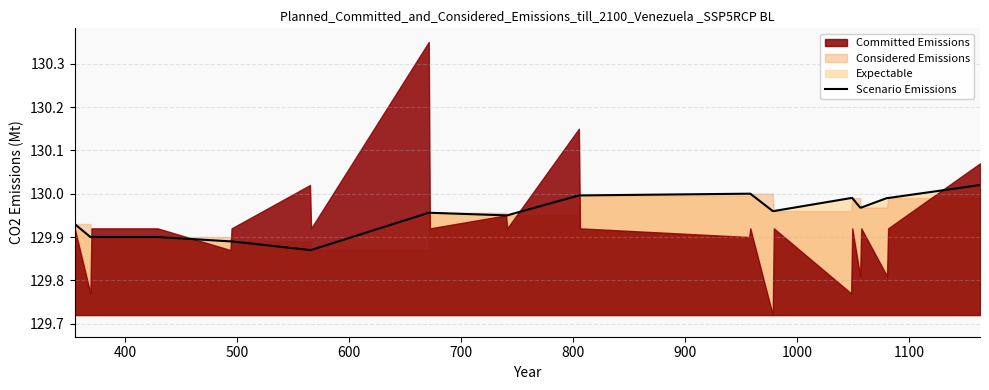

How many lines are shown in the chart?

1